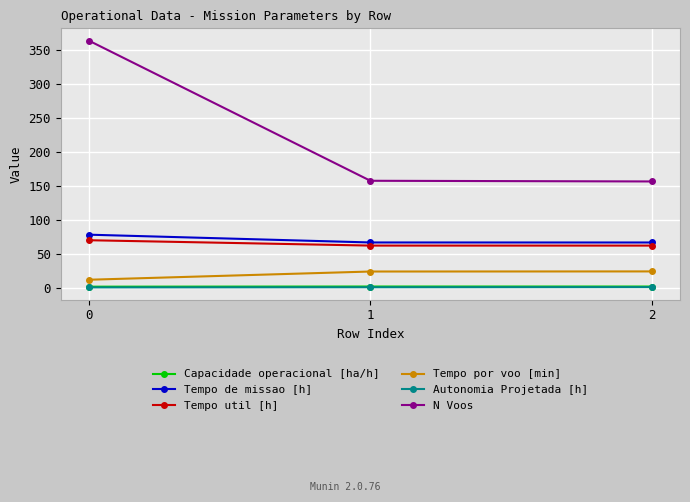

What is the minimum value for Tempo por voo [min]?

11.5